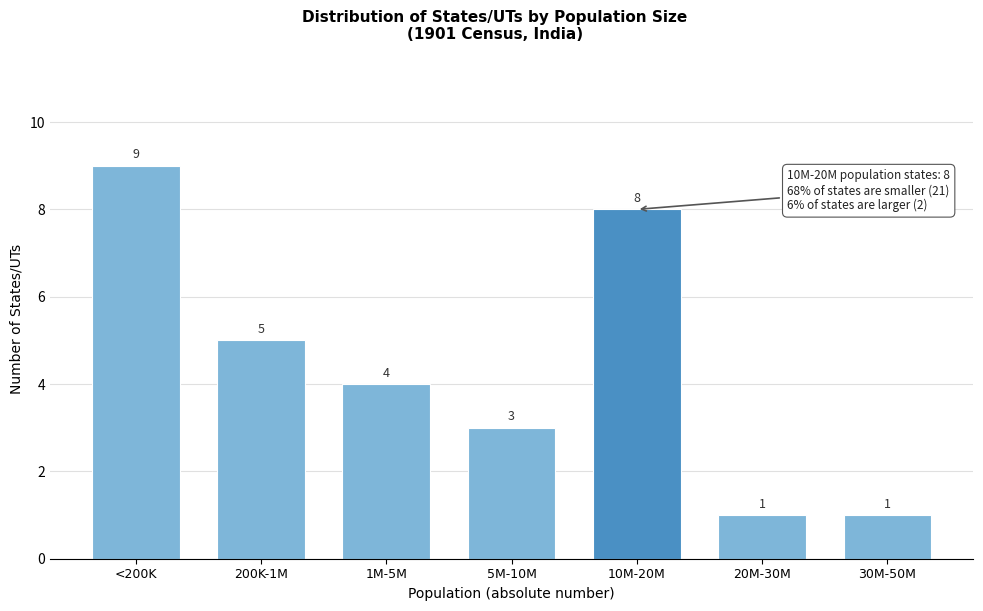

Reading left to right, extract all data points from this chart.

9	5	4	3	8	1	1